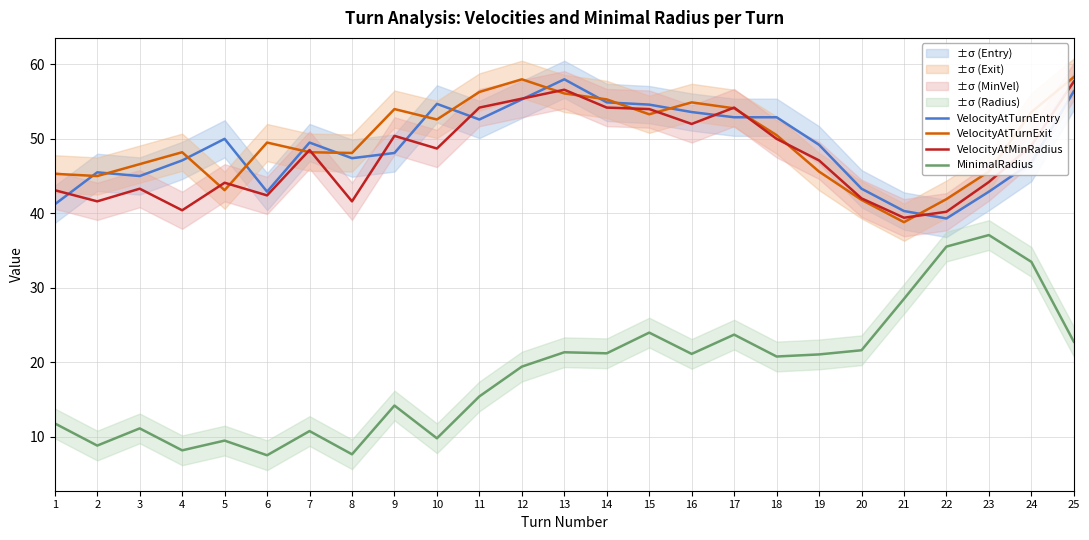

What is the total value across all series at 16?

181.6